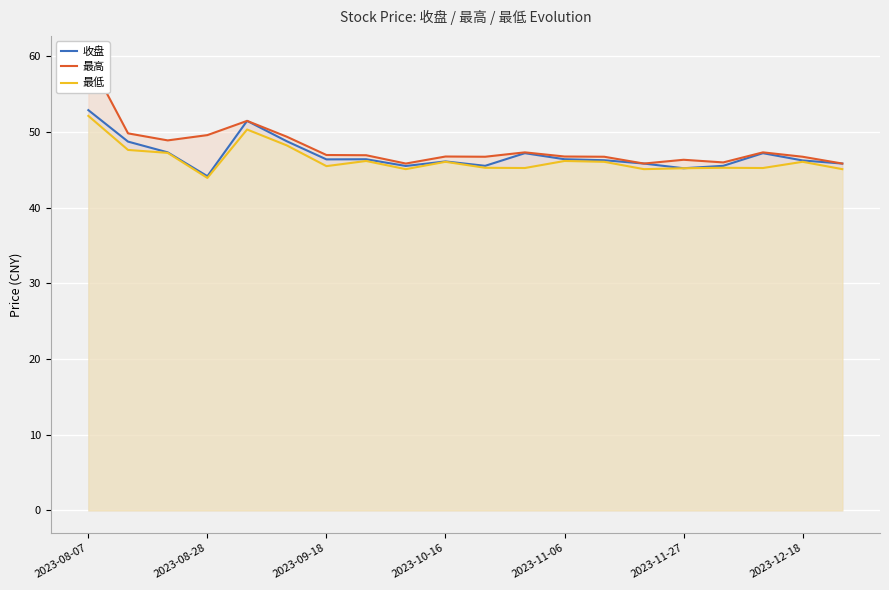

Reading left to right, transcribe all the data shown in this chart.

收盘: 52.9	48.8	47.3	44.2	51.5	48.8	46.4	46.4	45.5	46.1	45.5	47.2	46.4	46.3	45.9	45.2	45.5	47.2	46.3	45.9
最高: 59.7	49.8	48.9	49.6	51.5	49.4	47.0	47.0	45.9	46.8	46.8	47.3	46.8	46.8	45.9	46.4	46.0	47.3	46.8	45.9
最低: 52.1	47.6	47.3	44.0	50.4	48.2	45.5	46.2	45.1	46.1	45.3	45.3	46.2	46.1	45.1	45.2	45.3	45.3	46.1	45.1